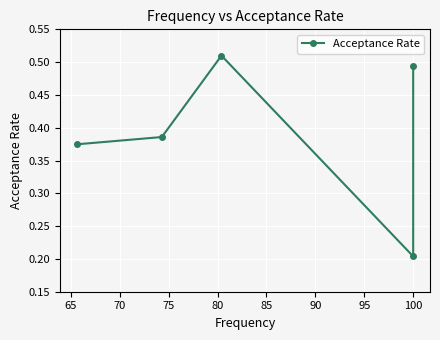

What is the difference between the maximum and minimum values?

0.3